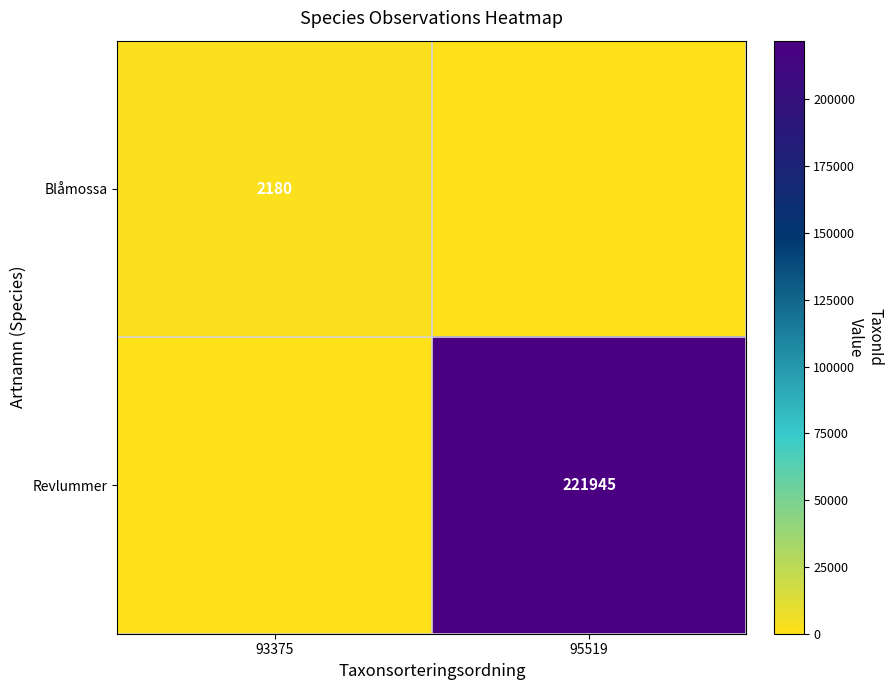

The Blåmossa series shows 2180 at 93375. True or false?

True